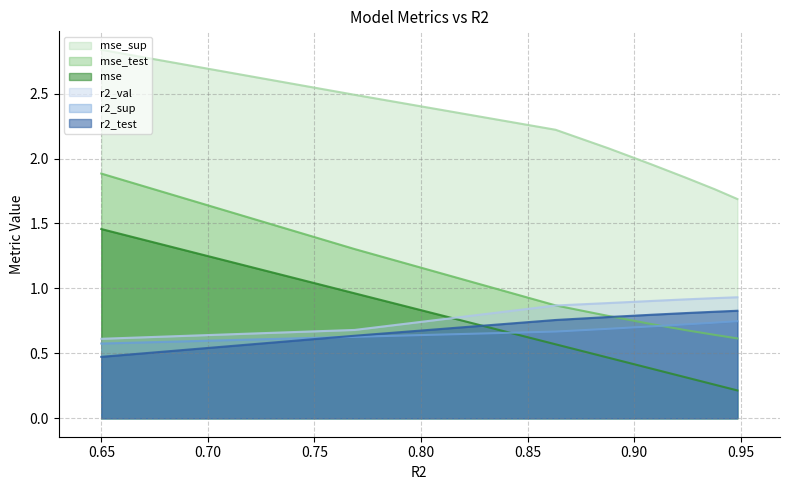

The value of r2_test at model_5_0_4 is 1.2. True or false?

False